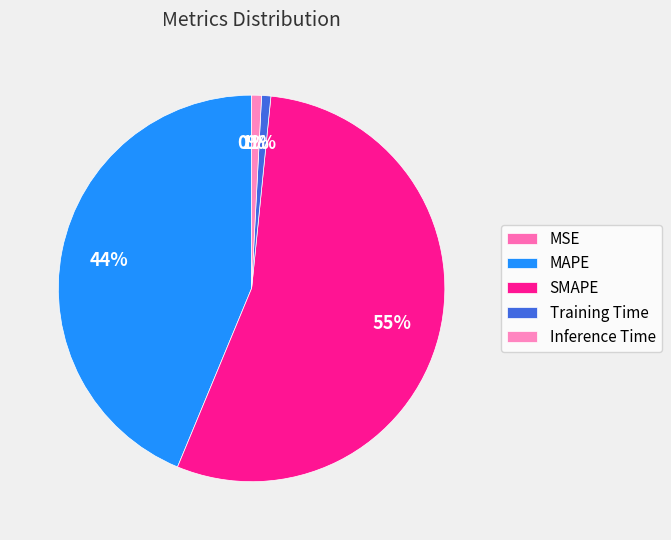

True or false: Training Time accounts for 1% of the total.

True